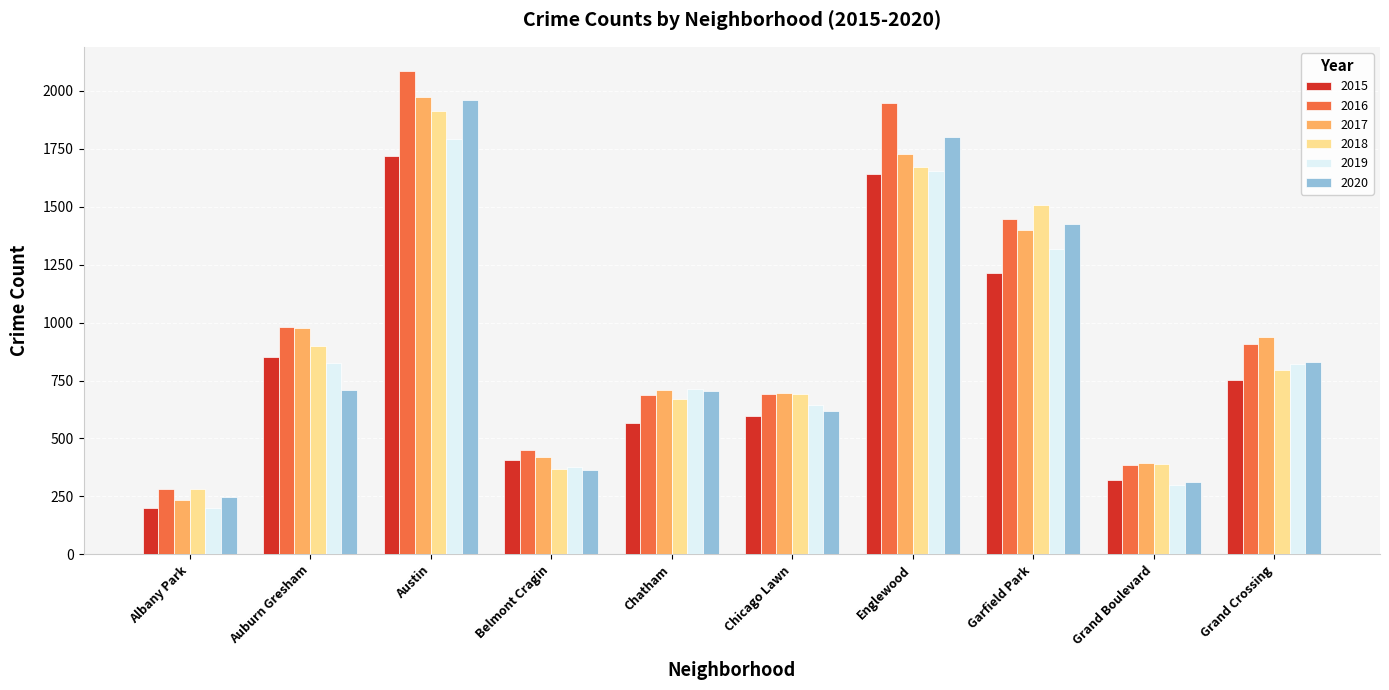

Is the value of 2017 at Grand Boulevard greater than the value of 2018 at Belmont Cragin?

Yes